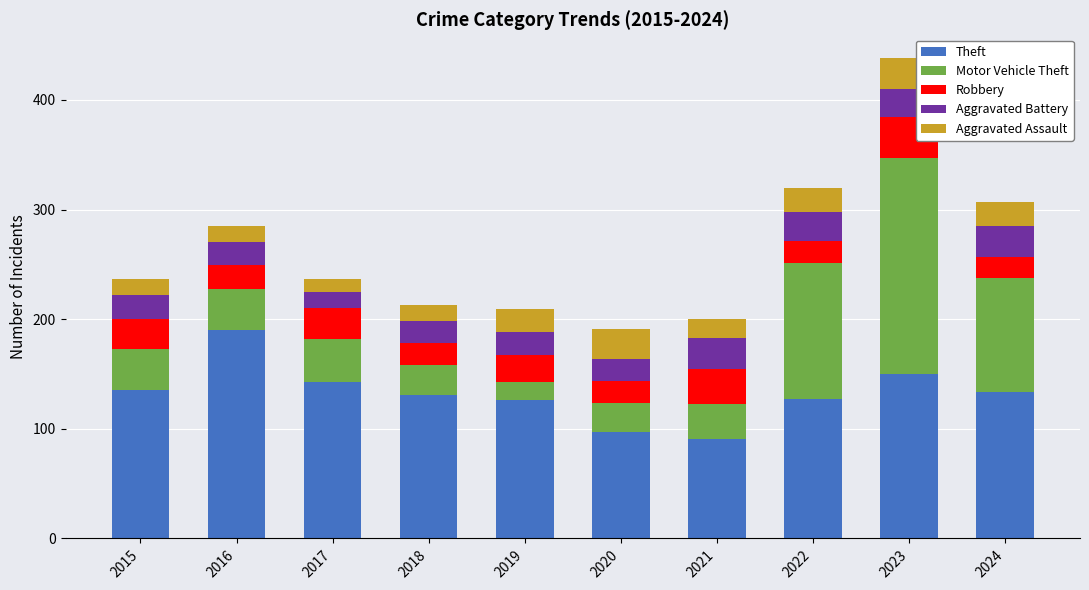

What is the difference between the maximum and minimum values in the Theft series?

99